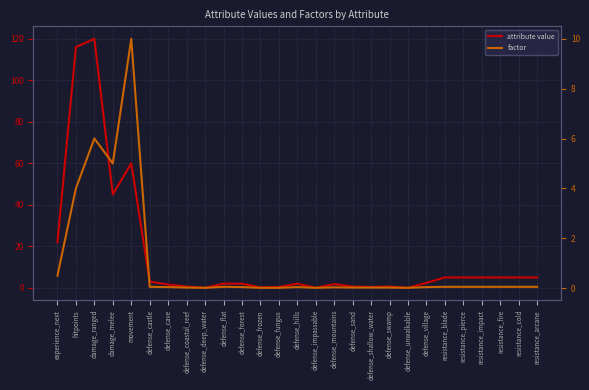

At which label does attribute value first exceed 2?

experience_next